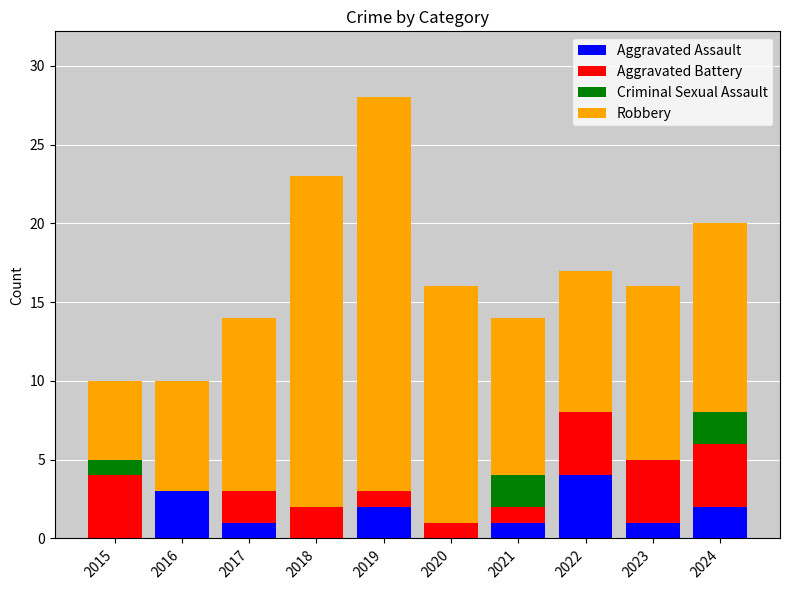

Is it true that Aggravated Assault equals 1 at 2024?

False